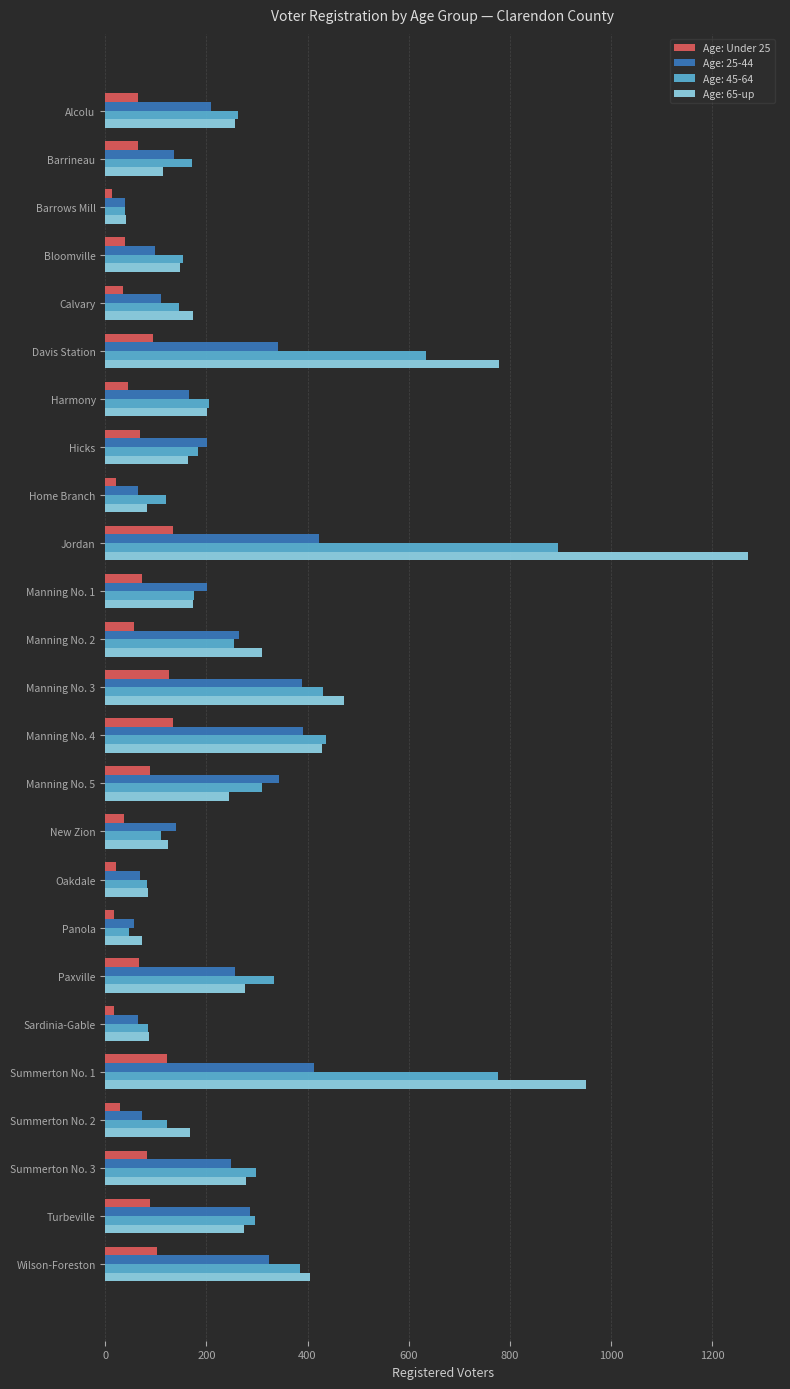

At which label does Age: 65-up reach its peak?

Jordan